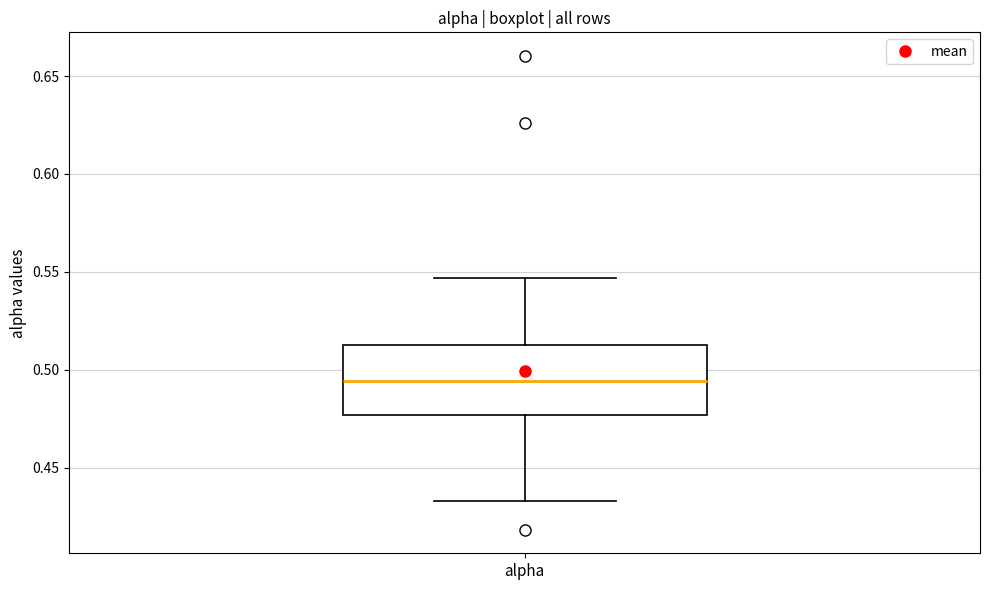

Read this box plot against the y-axis: the position of the median line, the range covered by the box, and the ends of both whiskers. The values are not printed on the chart, so give them approximately, as read against the axis.

median 0.495, box 0.475 to 0.515, whiskers 0.435 to 0.545